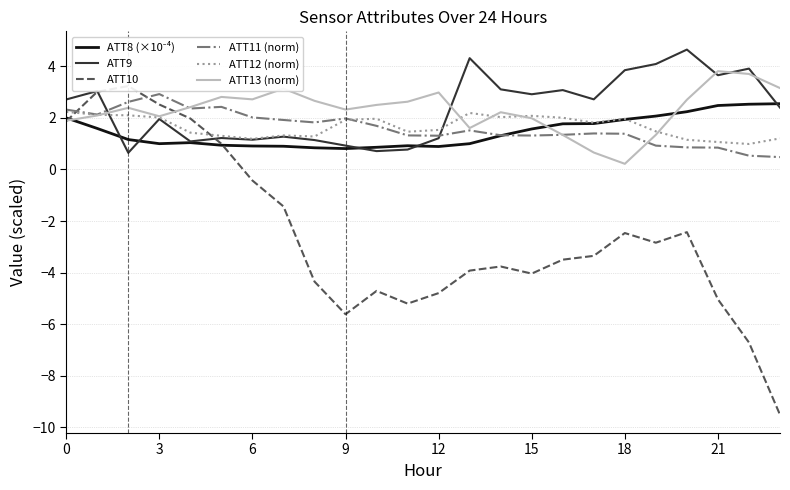

True or false: ATT13 (norm) has a value of 2.1 at 3.

True